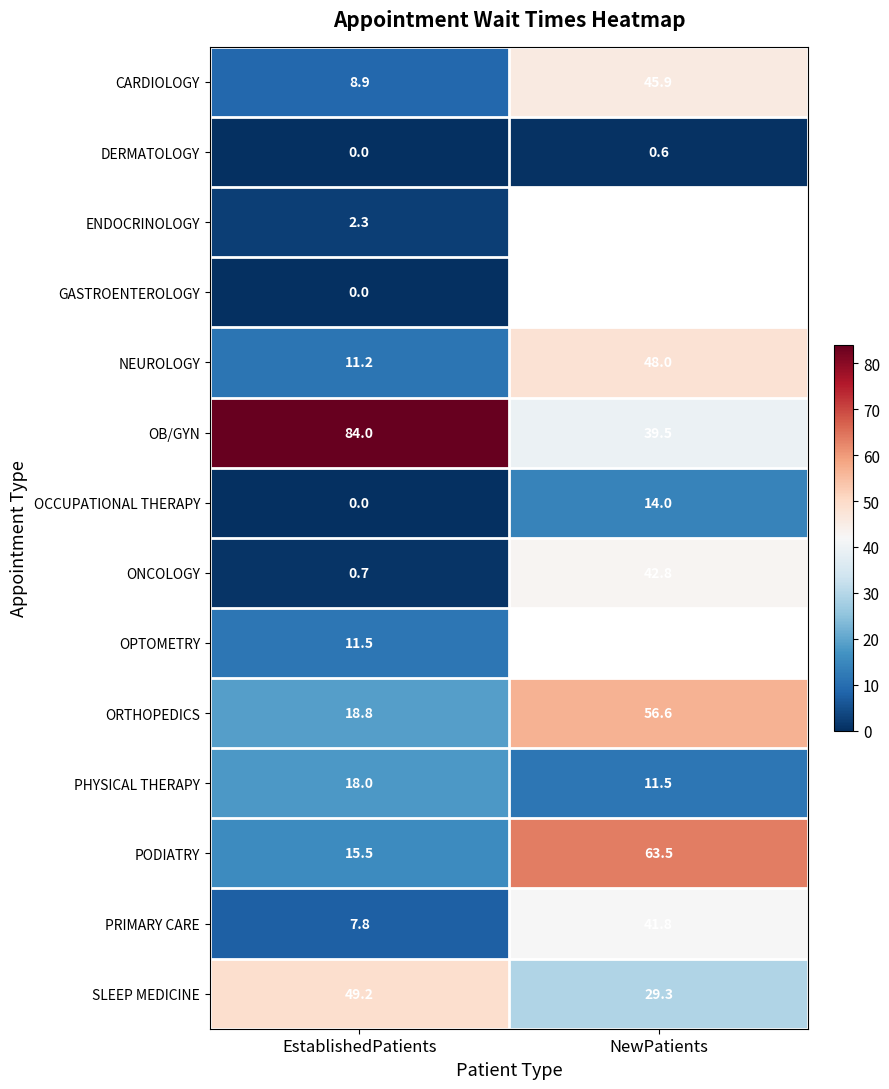

Is the value of ONCOLOGY at EstablishedPatients greater than the value of SLEEP MEDICINE at NewPatients?

No